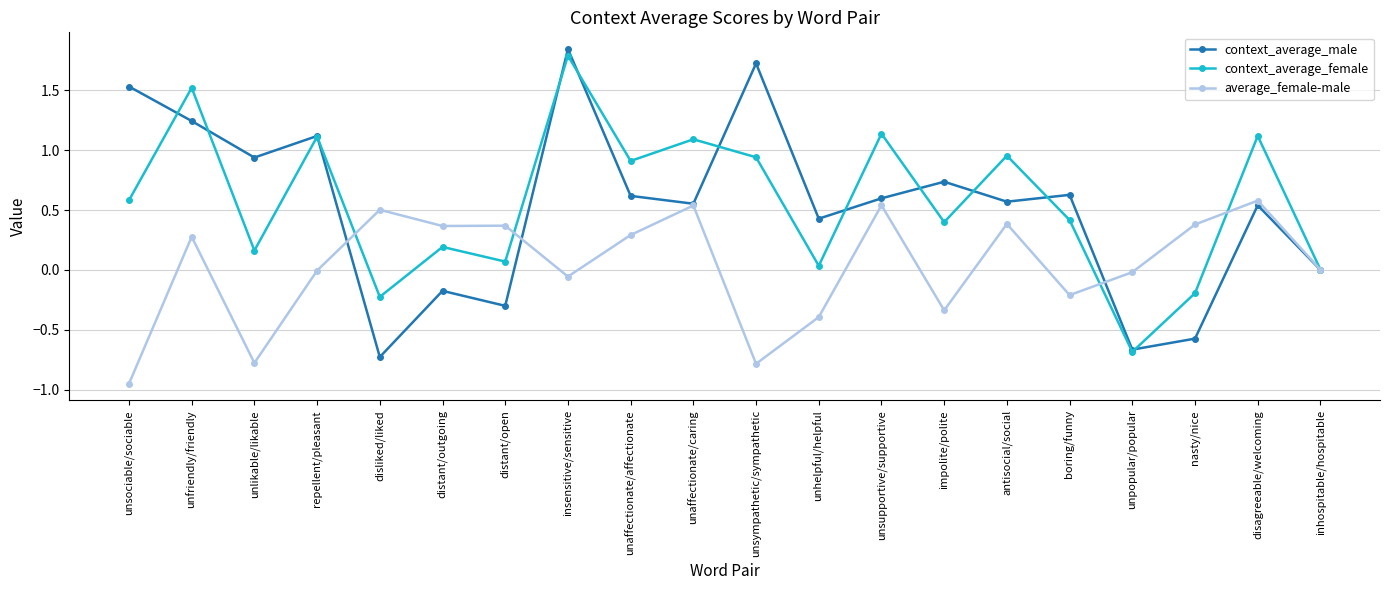

Which series has the largest range (max minus min)?

context_average_male